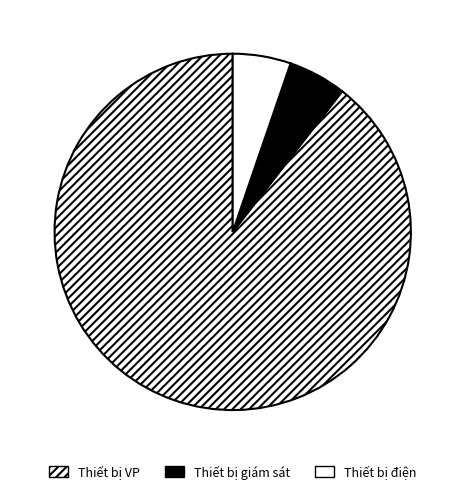

To the nearest percent, what is the difference between the Thiết bị VP and Thiết bị giám sát slice percentages?

84%